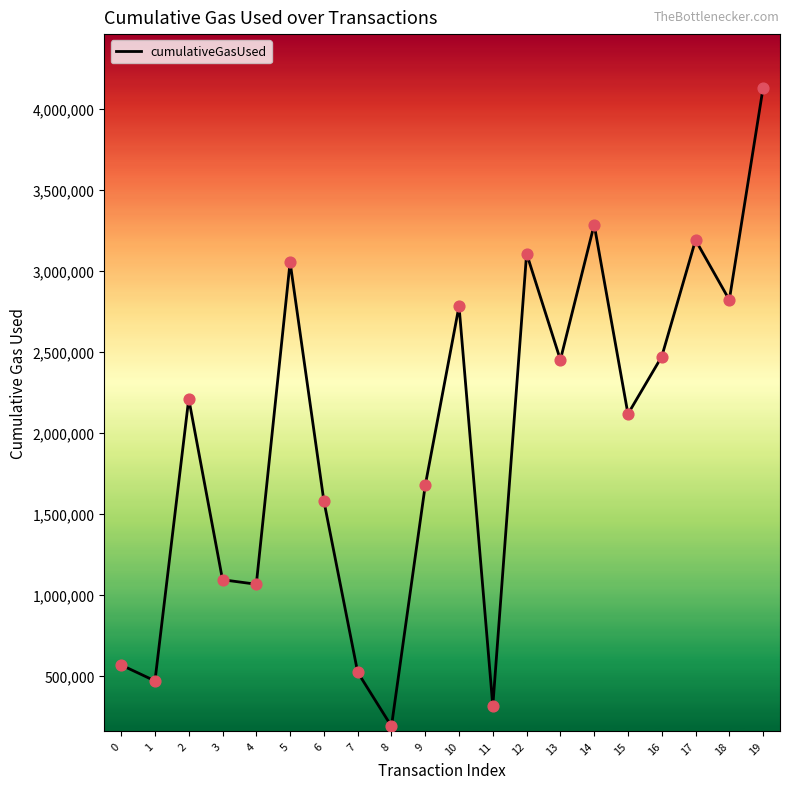

Which has a higher value, 15 or 17?

17